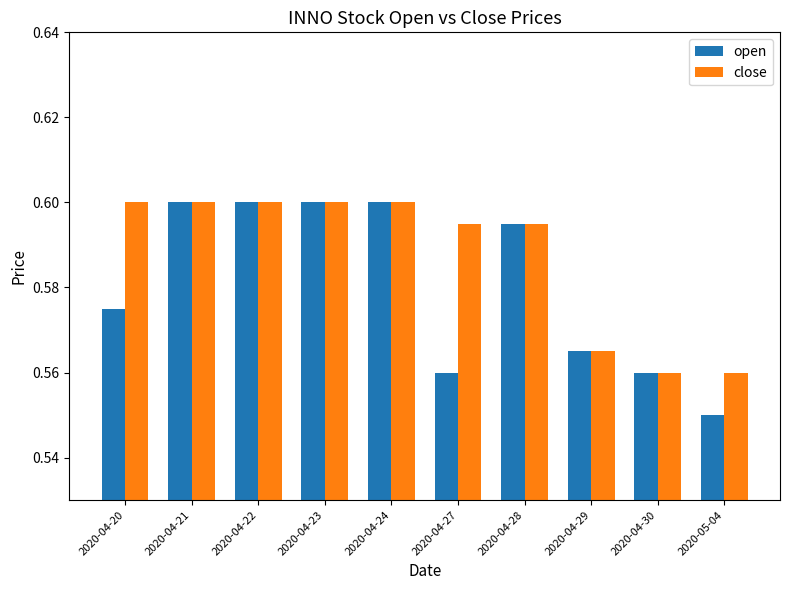

Which series has the largest total across all categories?

close